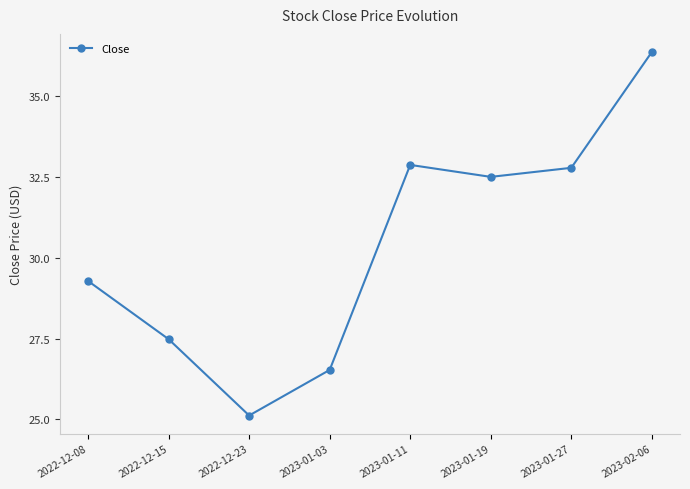

Where does the data first go above 32?

2023-01-11